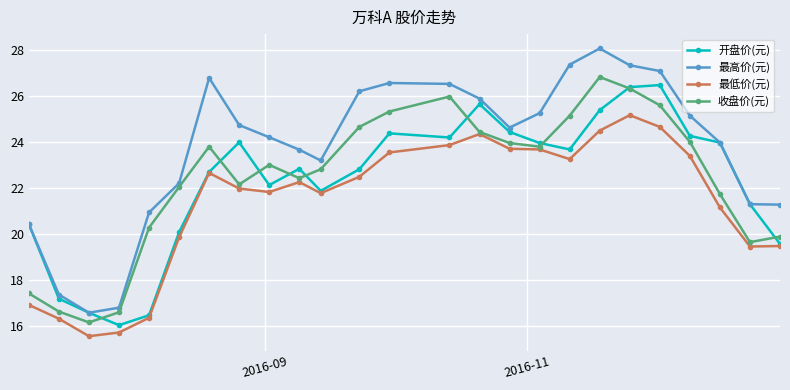

What is the minimum value for 开盘价(元)?

16.0